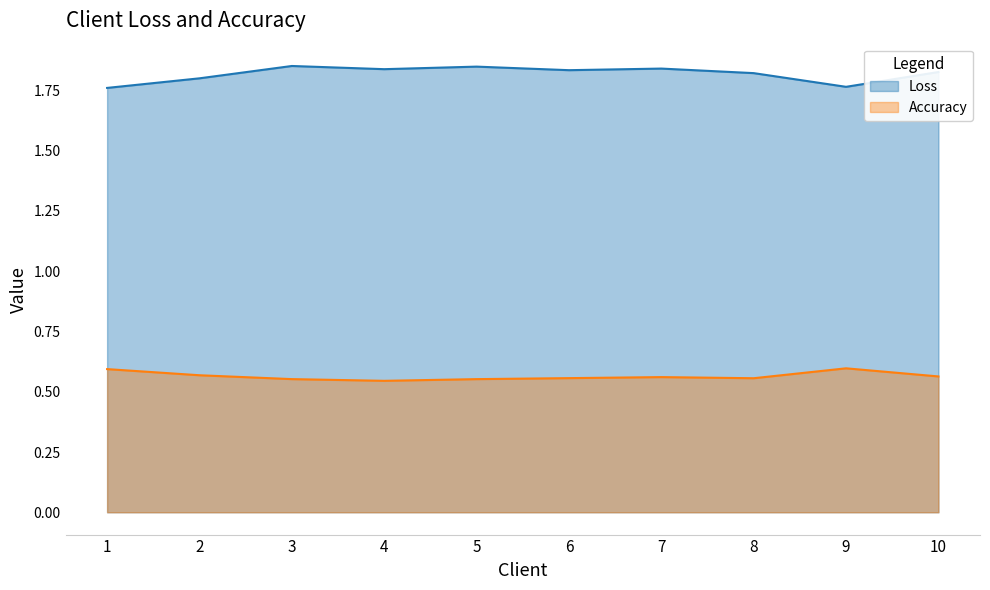

The value of Loss at 8 is 2.8. True or false?

False